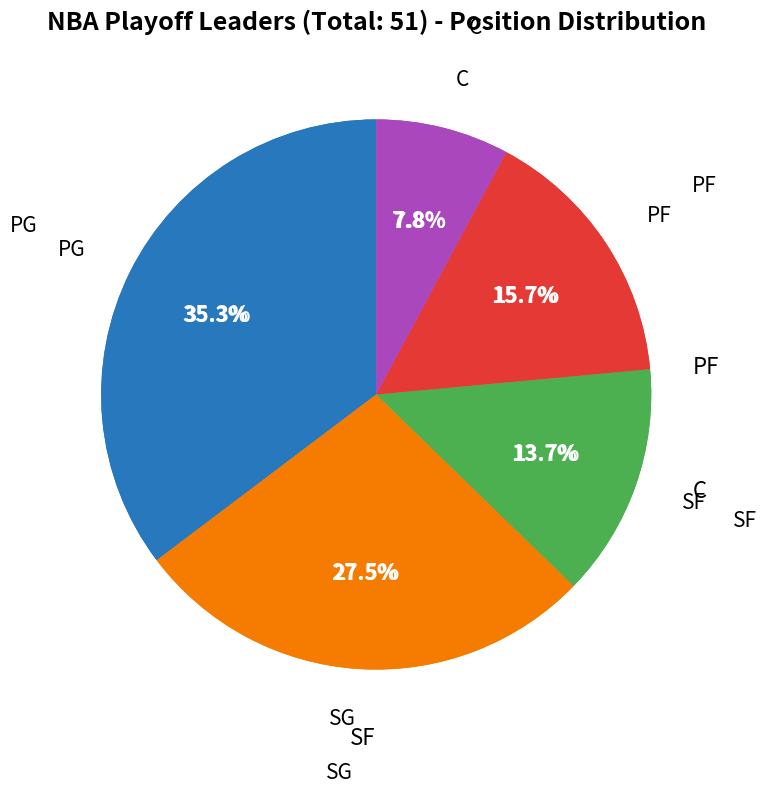

What is the ratio of the value at PG to the value at SF?

2.6